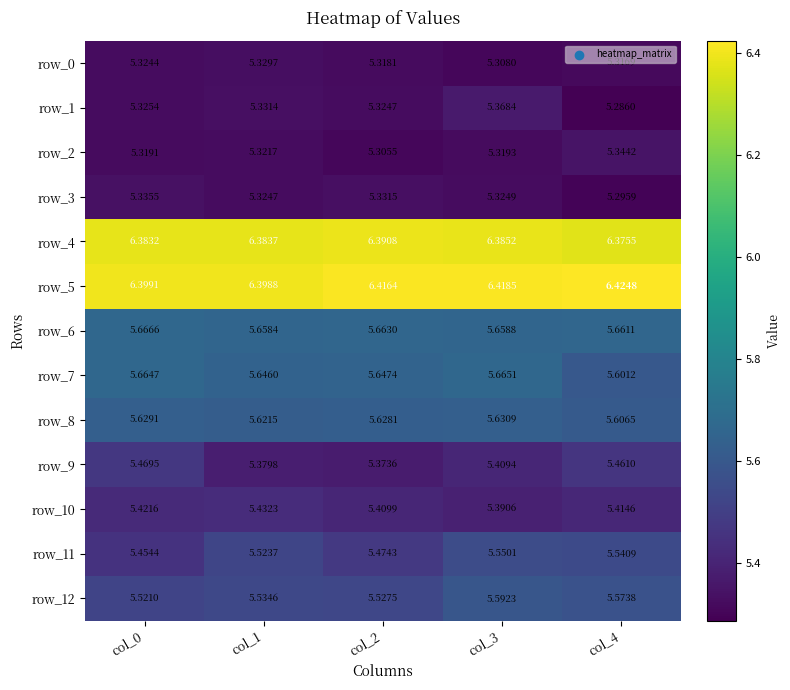

Is the value of row_7 at col_4 greater than the value of row_4 at col_2?

No